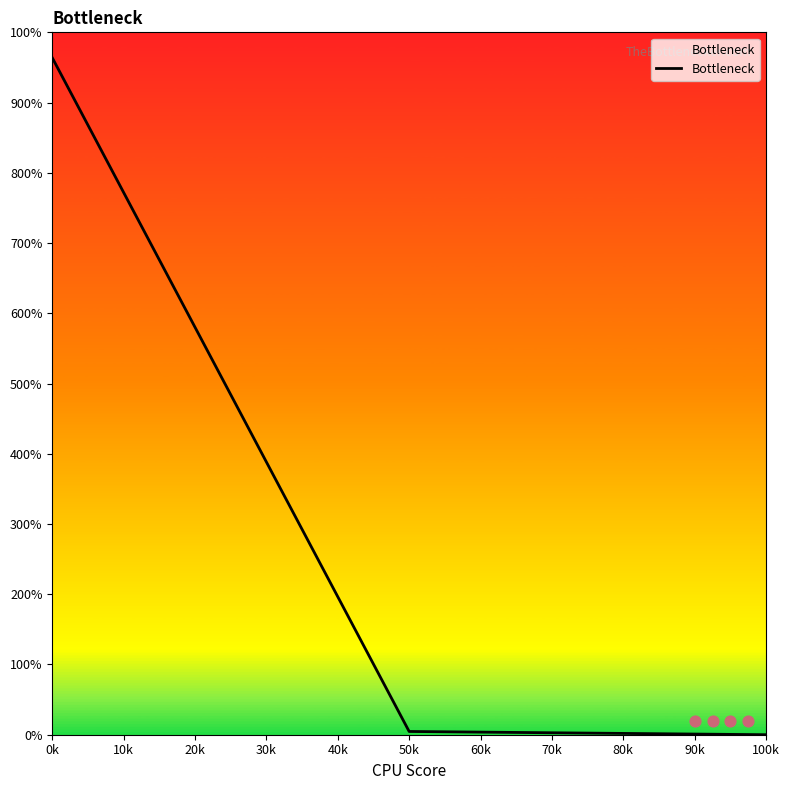

Between 100k and 0k, which is larger?

0k